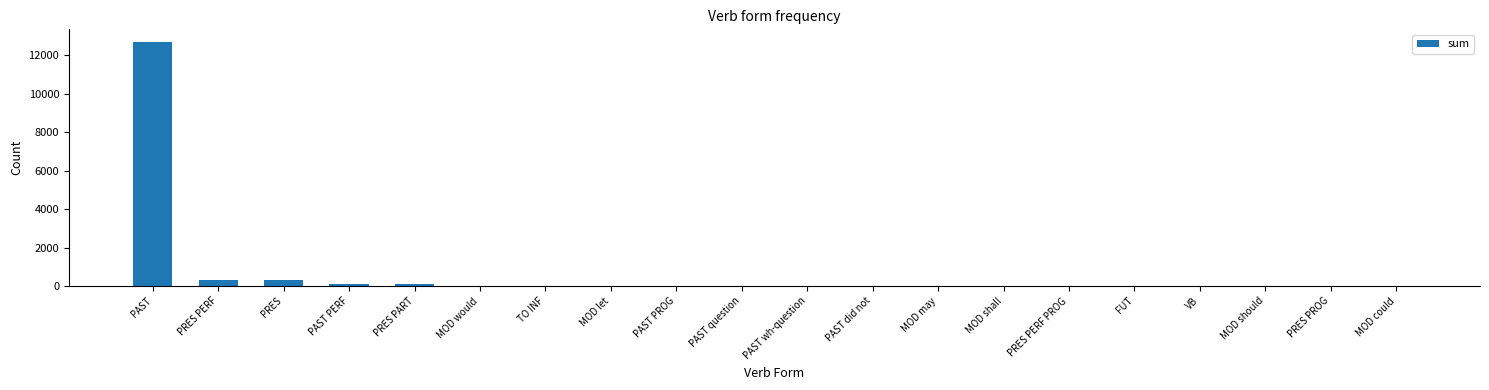

The value at PRES PERF is 317. True or false?

True